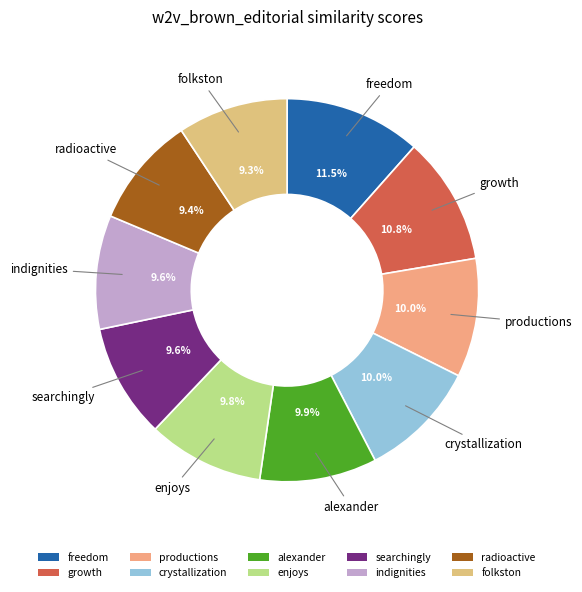

Is it true that crystallization is 3% of the pie?

False